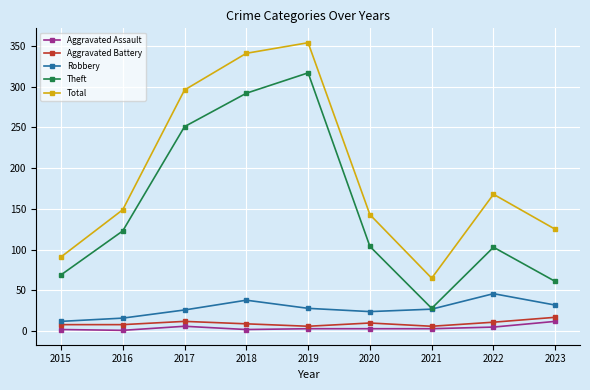

What are all the series names shown in the legend?

Aggravated Assault, Aggravated Battery, Robbery, Theft, Total